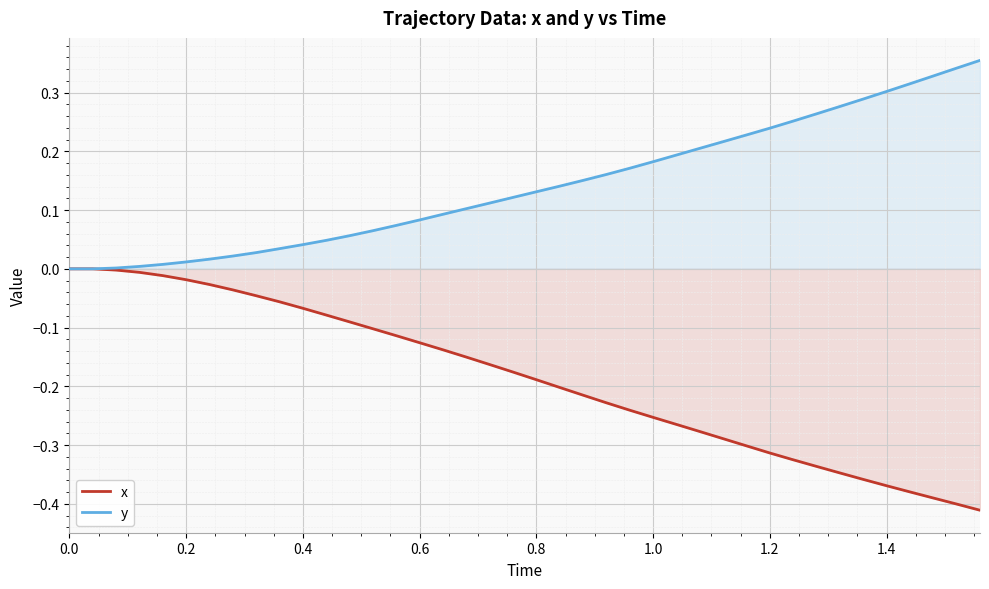

How many lines are shown in the chart?

2